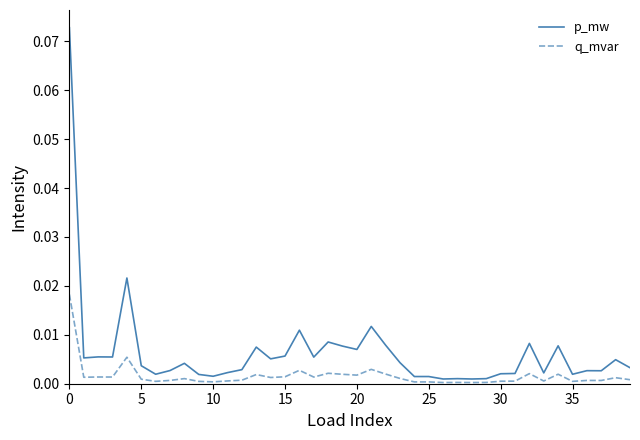

Which series has the largest total across all categories?

p_mw